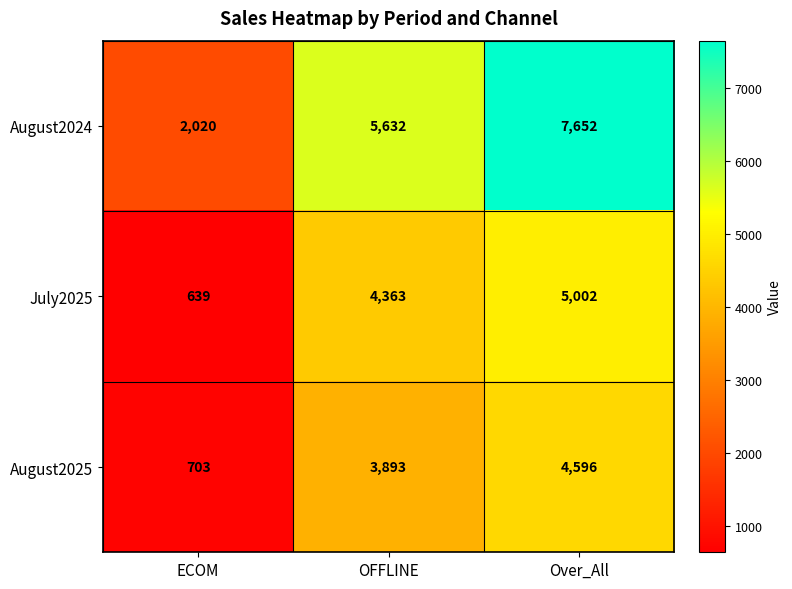

Which series changed the most between ECOM and Over_All?

August2024